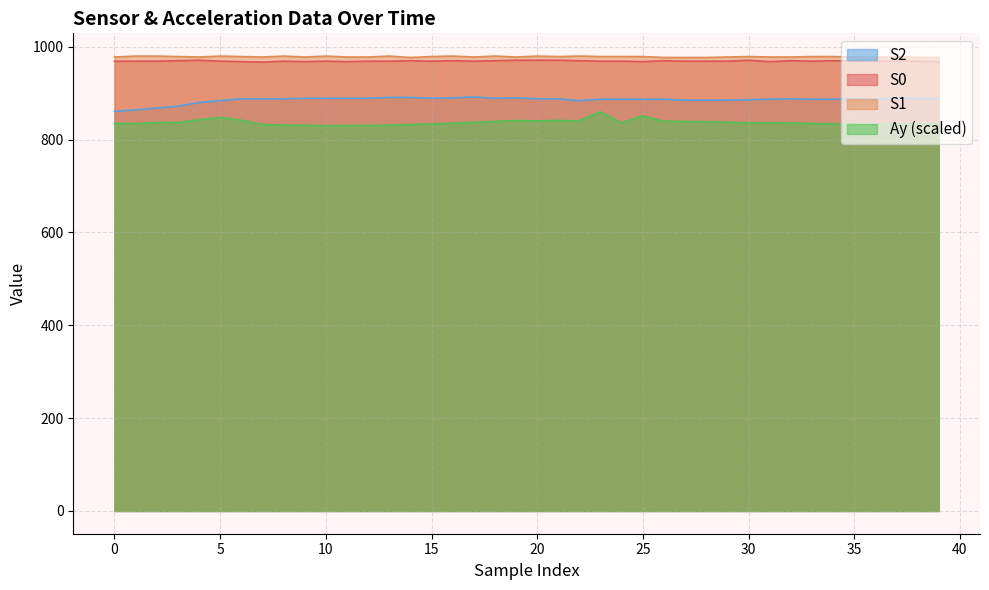

Where is S2 nearest to the value 876?

3